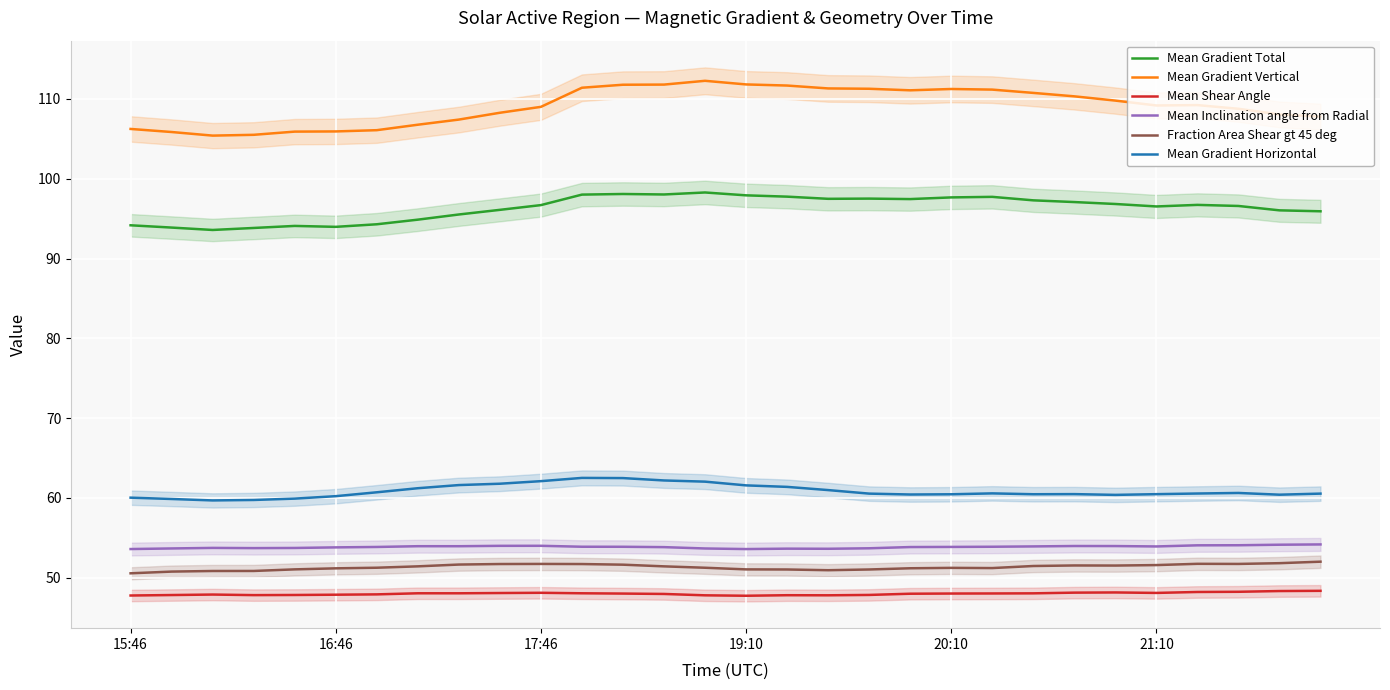

How many interior local valleys does the Fraction Area Shear gt 45 deg series have?

4